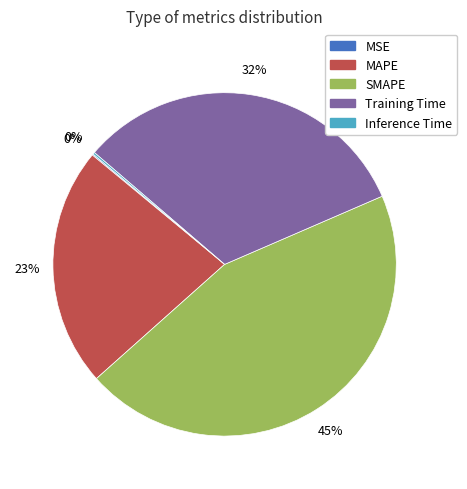

Which slice is the largest?

SMAPE